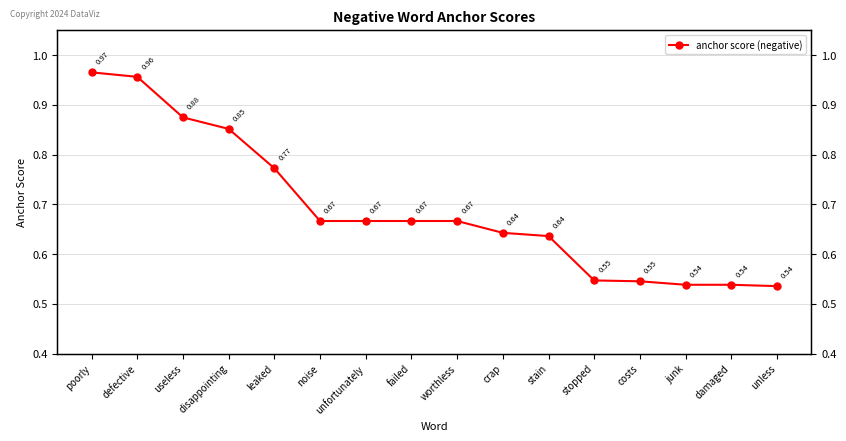

What is the difference between the second highest and second lowest values?

0.4